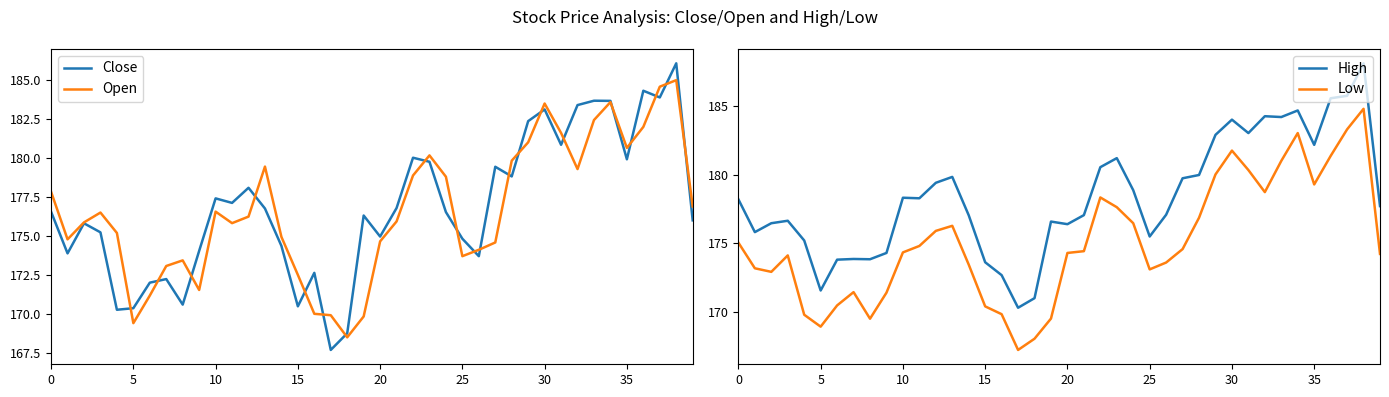

Which series has the largest total across all categories?

High